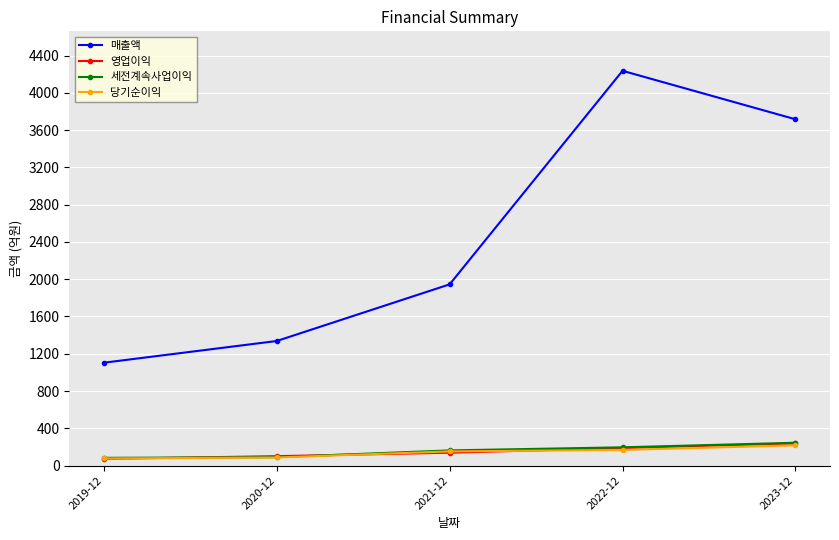

What is the label of the 3rd point from the right?

2021-12